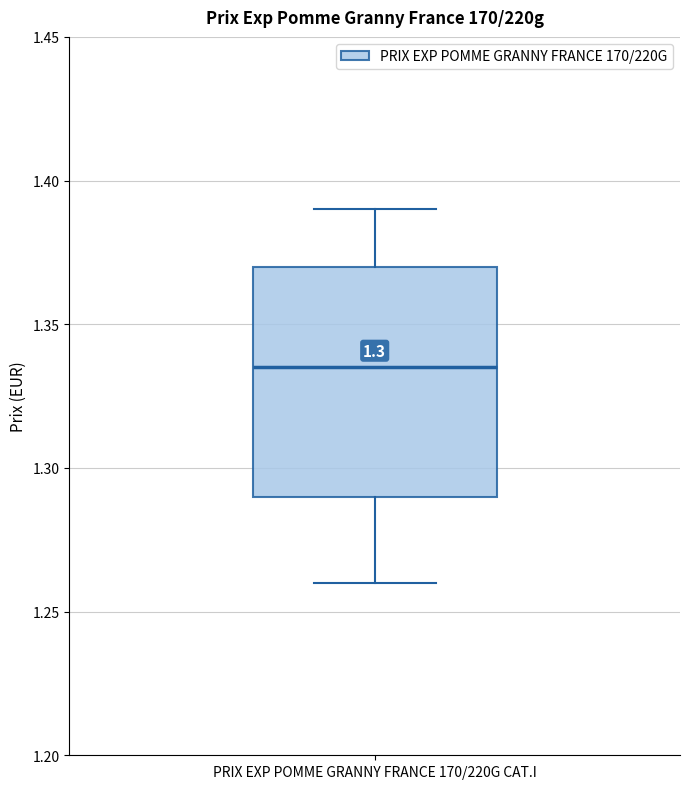

Transcribe this box plot: give where the median line is, the range the box spans, and where the two whiskers end, as read against the y-axis. The values are not printed on the chart, so give them approximately, as read against the axis.

median 1.335, box 1.290 to 1.370, whiskers 1.260 to 1.390